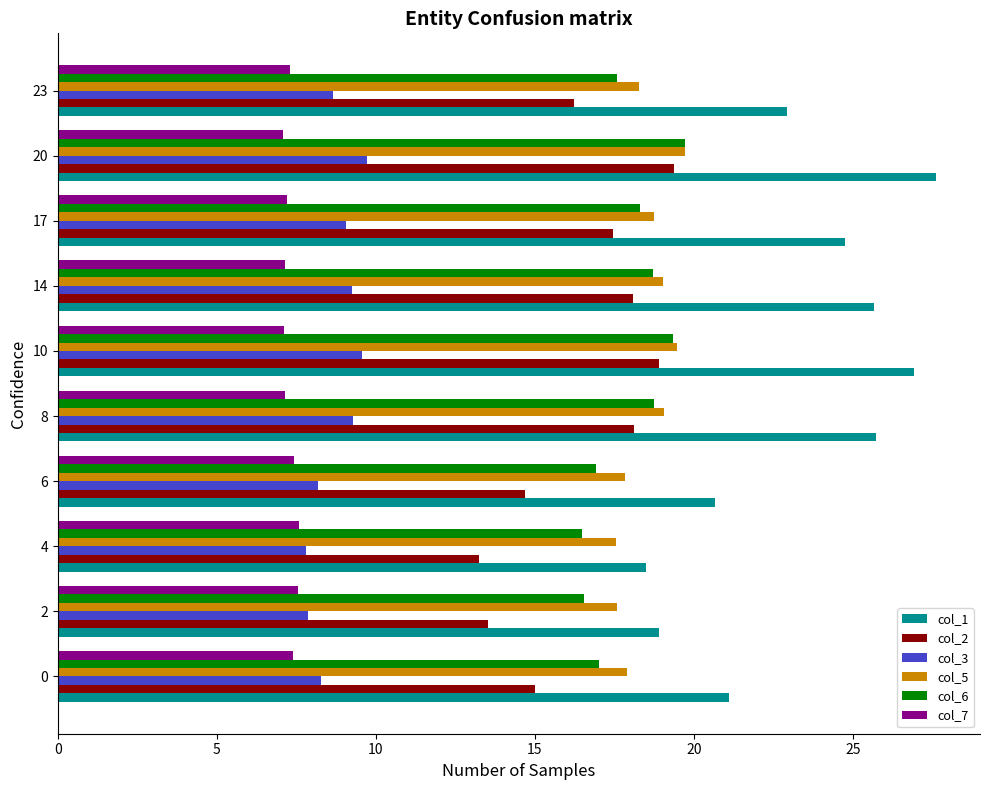

What is the lowest value of the col_3 series?

7.8